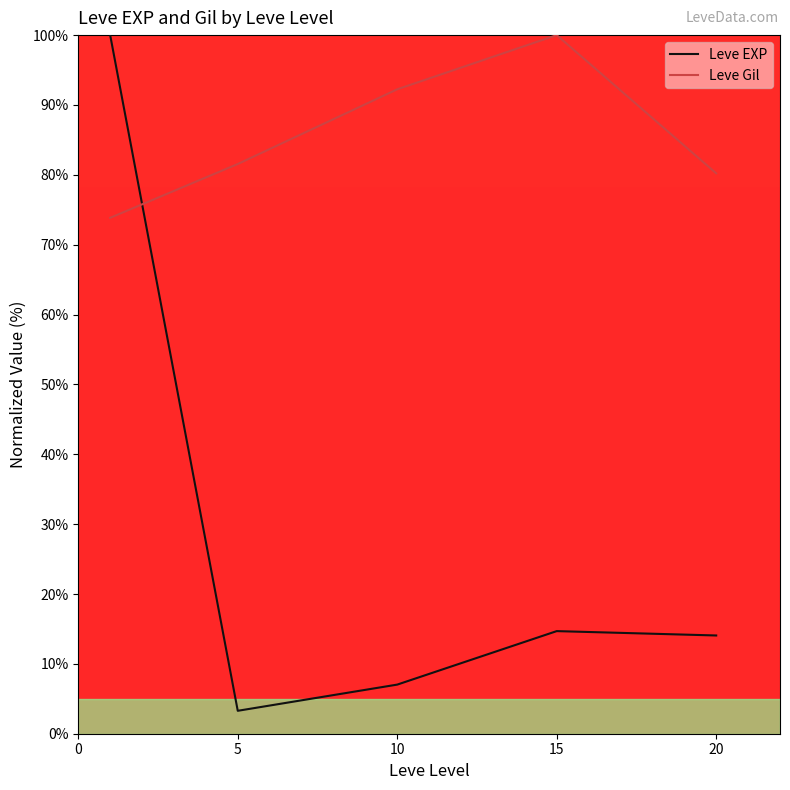

Which series has the widest spread of values?

Leve EXP